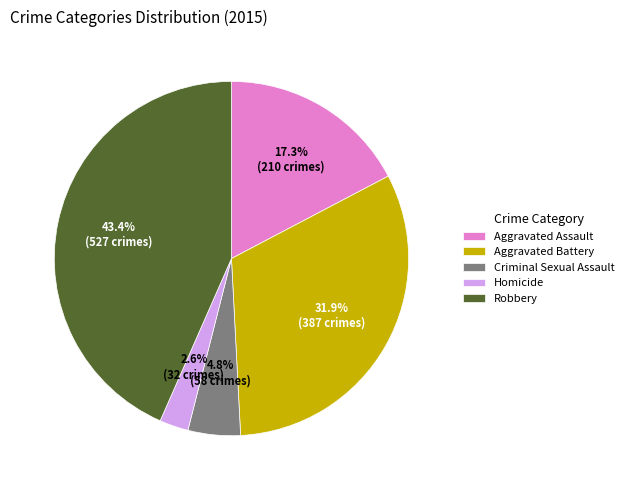

How many slices are in this pie chart?

5